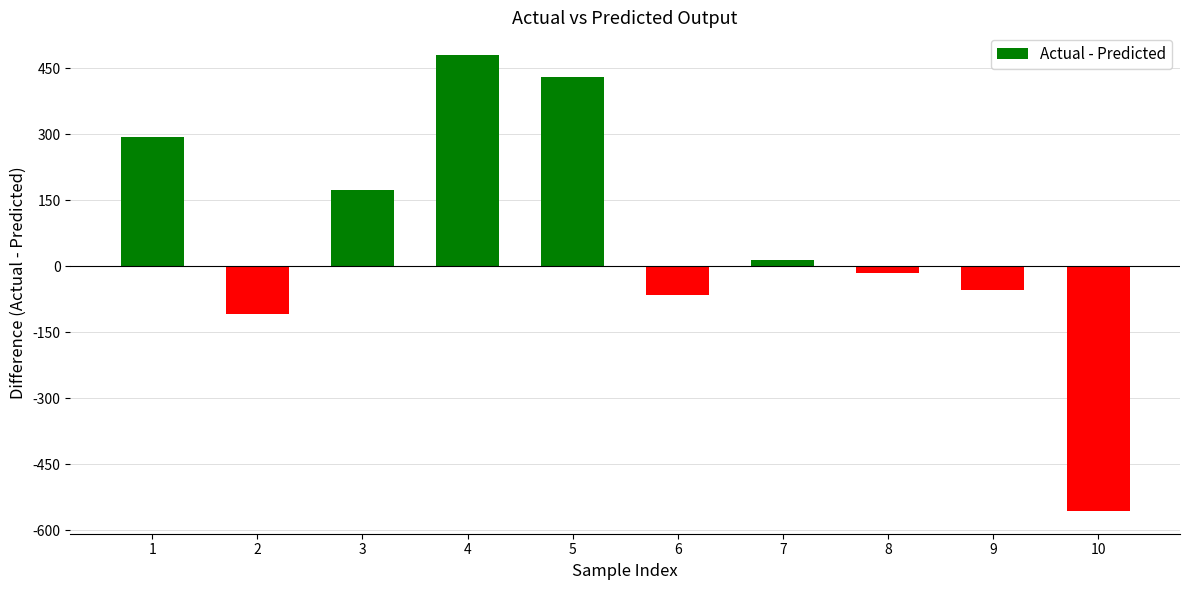

Where is the data nearest to the value -38?

9